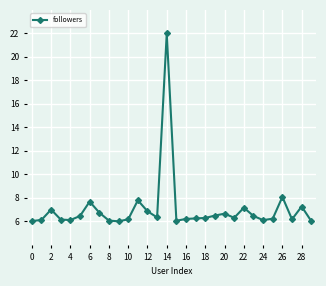

What is the difference between the maximum and second lowest values?

16.0